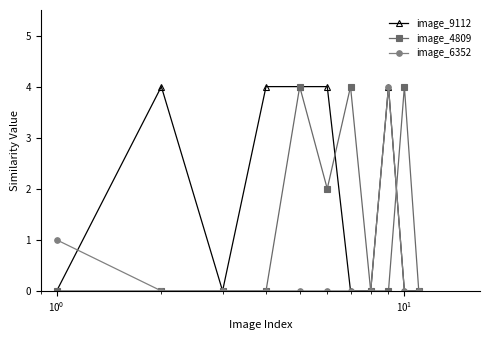

What is the greatest value displayed?

4